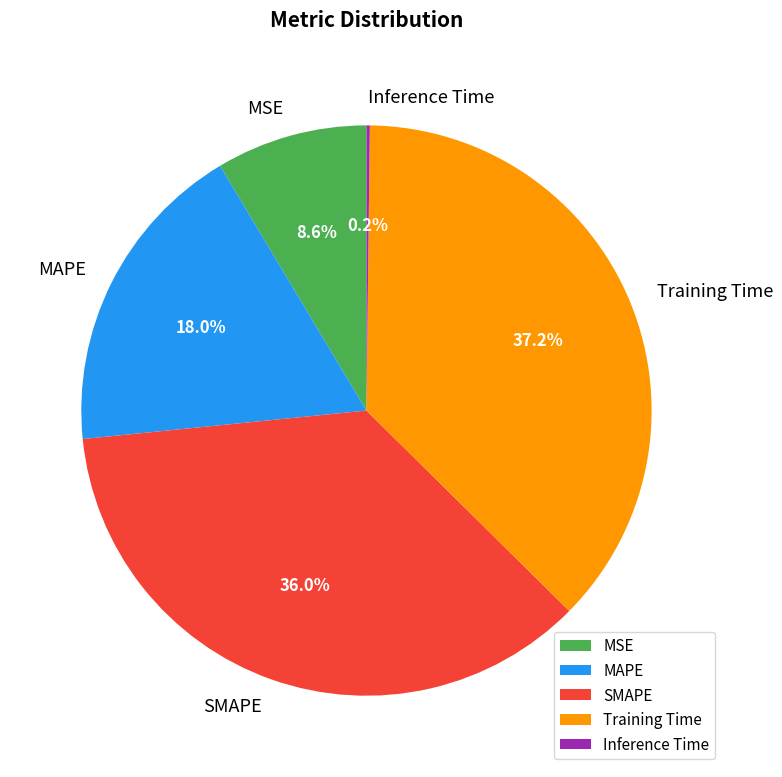

Does Training Time account for over 50% of the chart?

No